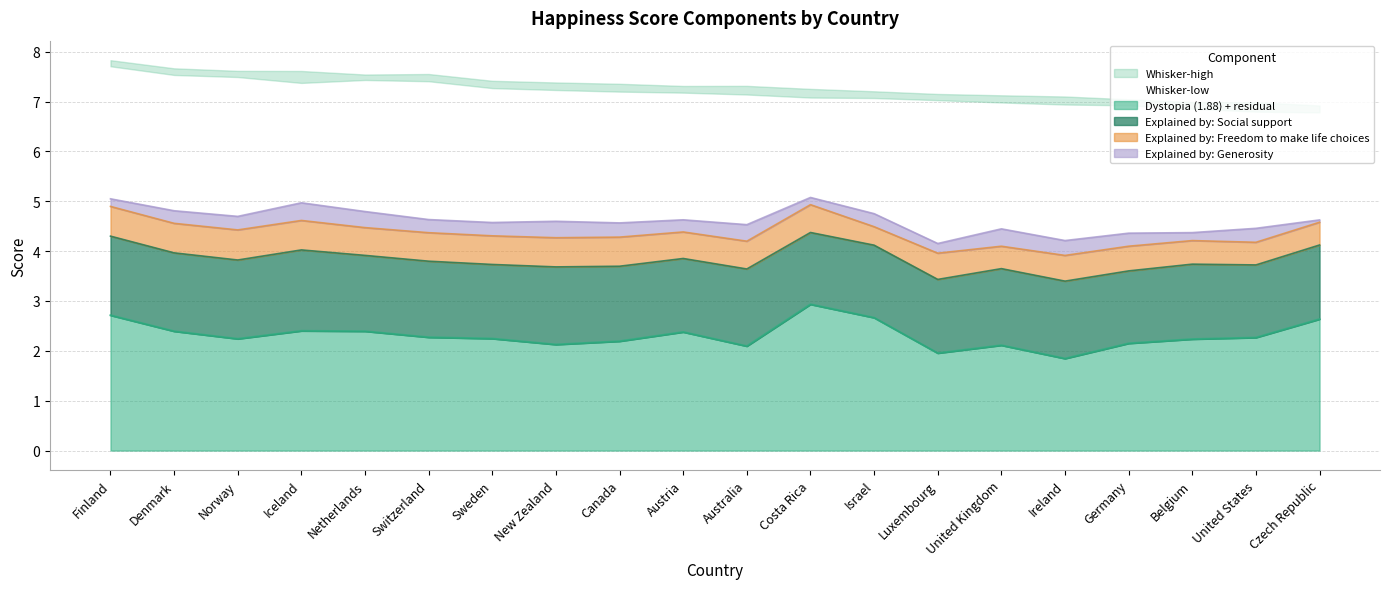

Reading right to left, what are all the values shown in this chart?

6.8	6.8	6.9	6.9	6.9	7.0	7.0	7.1	7.1	7.1	7.2	7.2	7.2	7.3	7.4	7.4	7.4	7.5	7.5	7.7